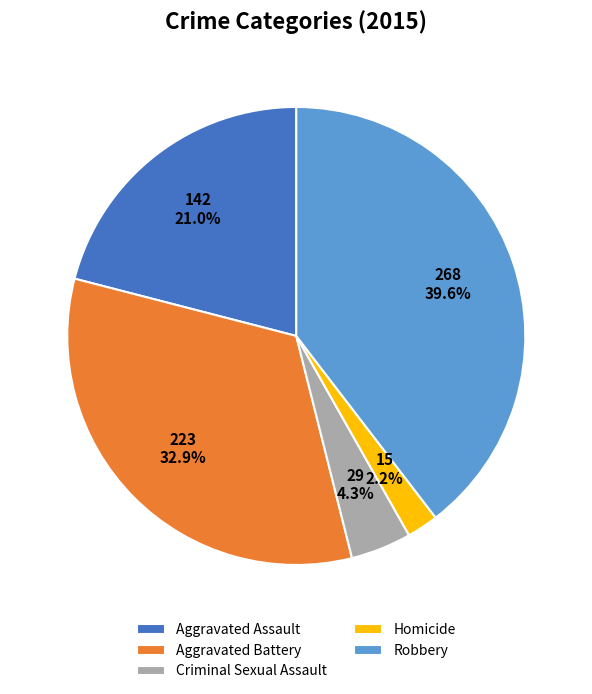

Does Aggravated Assault account for over 50% of the chart?

No